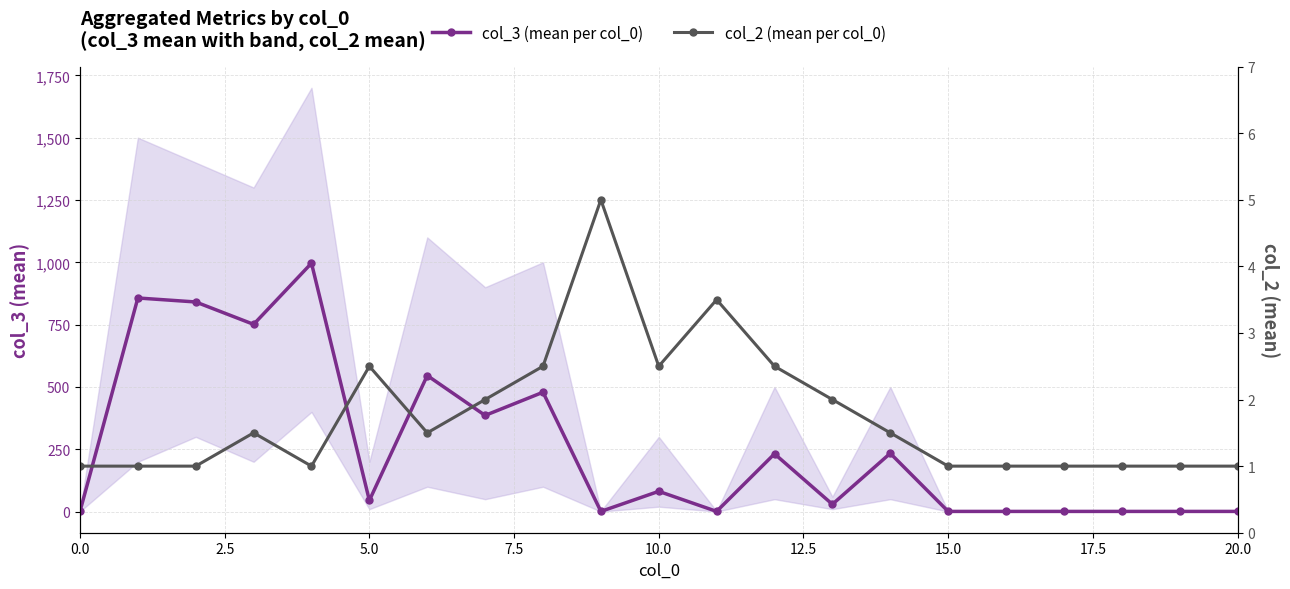

What is the greatest value displayed?

996.5